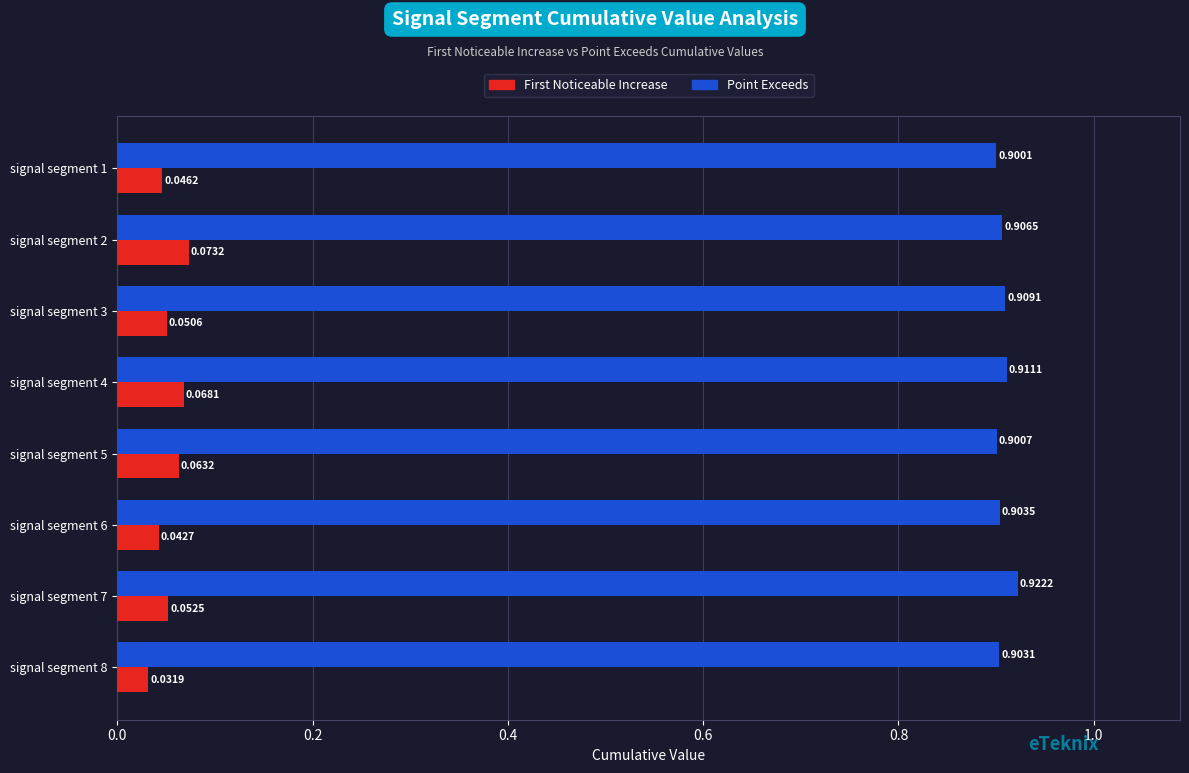

At which category is the sum across all series the highest?

signal segment 2